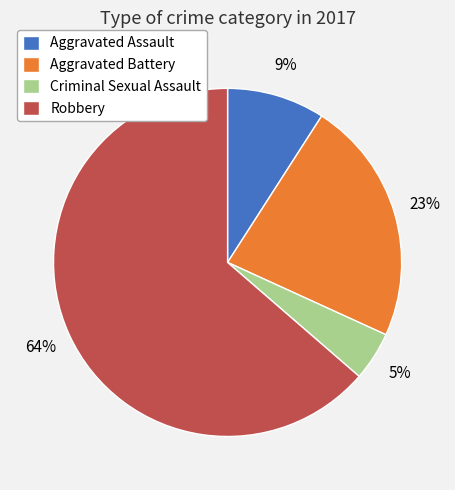

Count the number of slices in the pie.

4